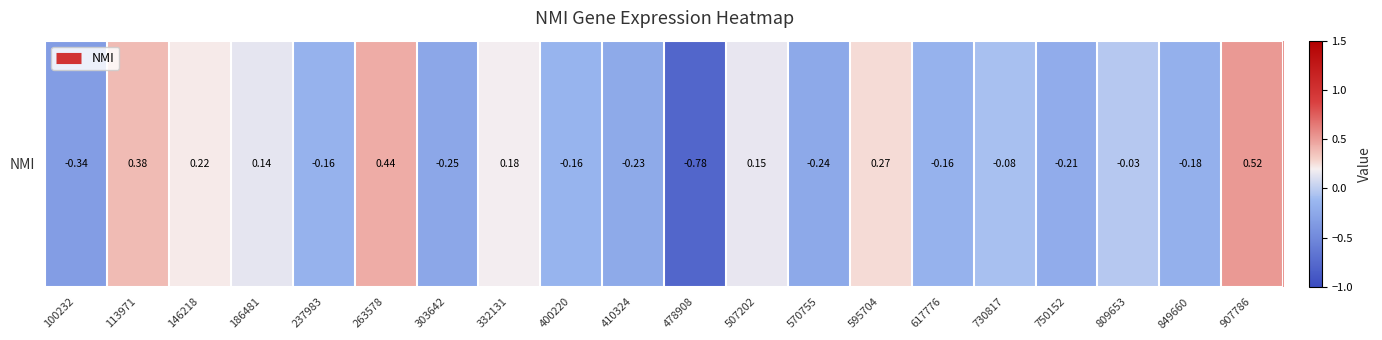

How many categories are shown in the chart?

20